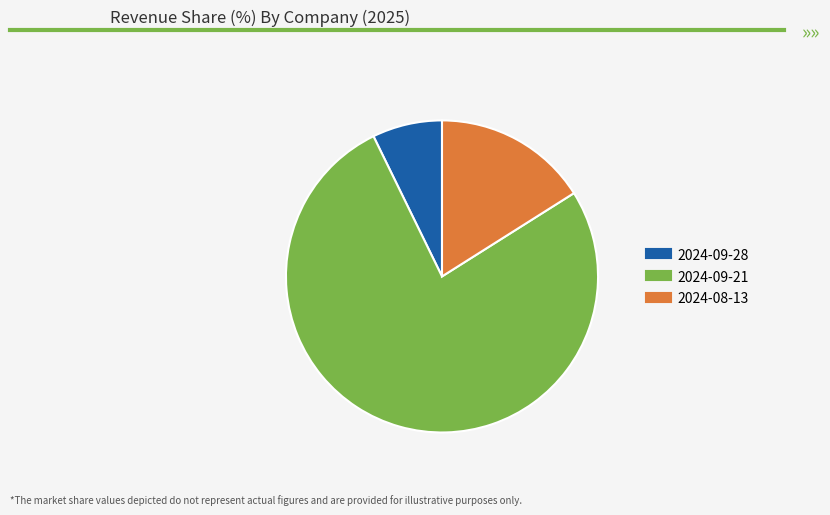

Do 2024-09-28 and 2024-09-21 together represent more than half of the pie?

Yes